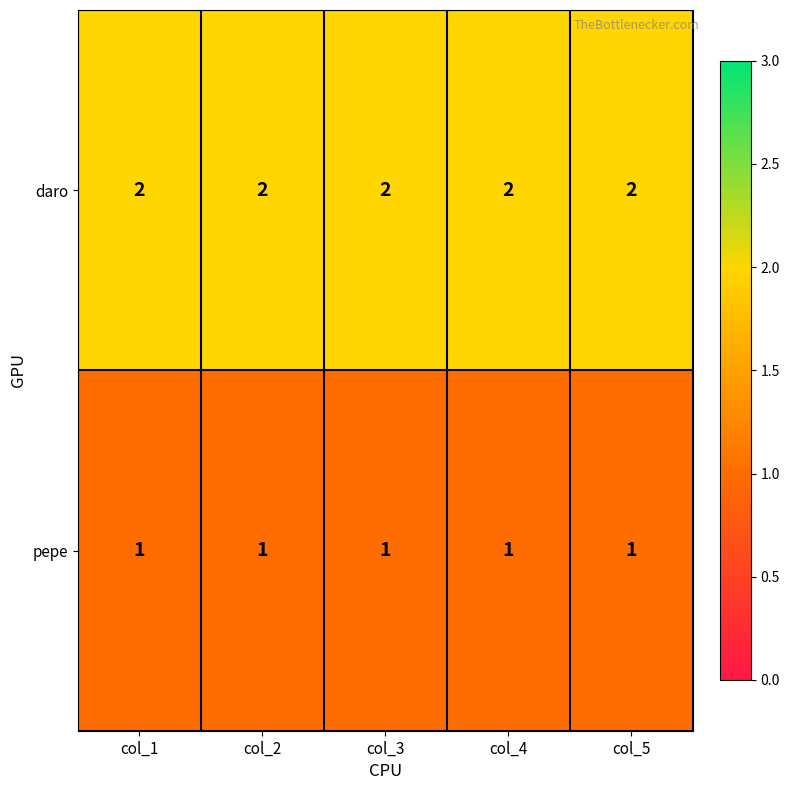

Is it true that pepe equals 1 at col_5?

True